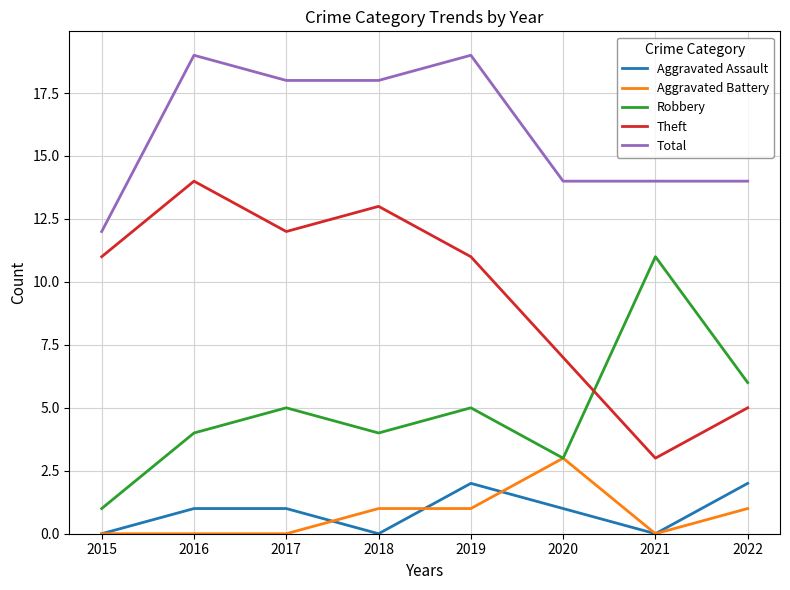

What is the average value of the Aggravated Assault series?

1